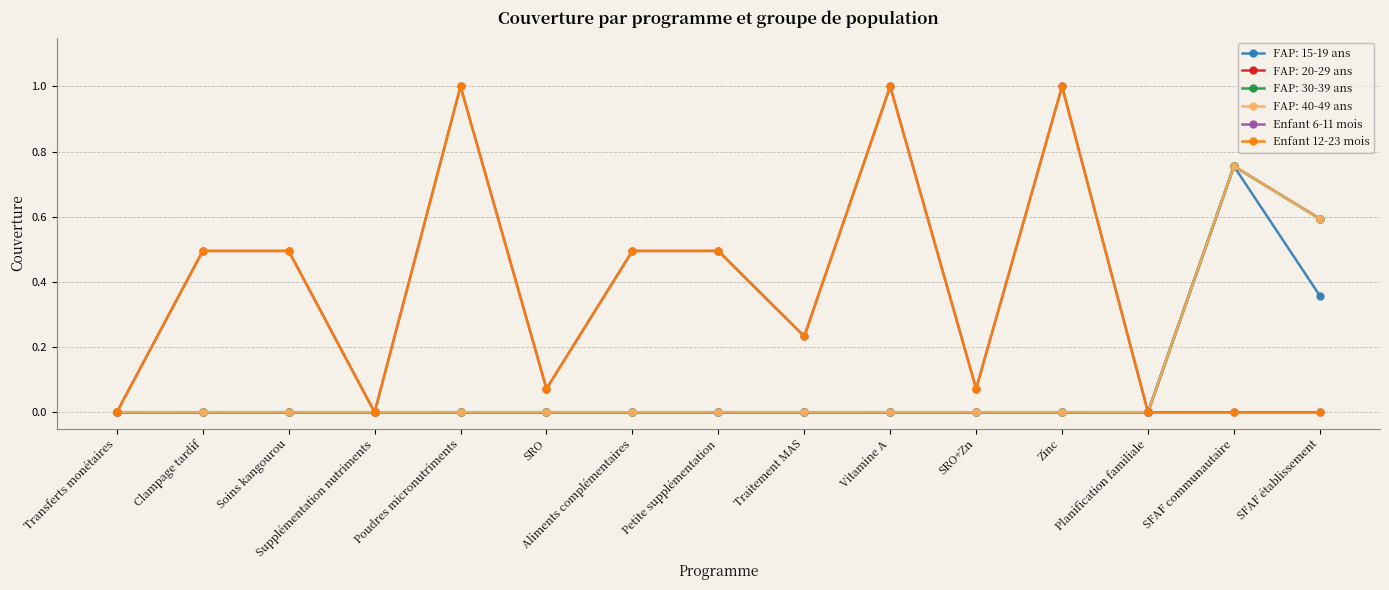

At which label is Enfant 6-11 mois closest to 0?

Transferts monétaires